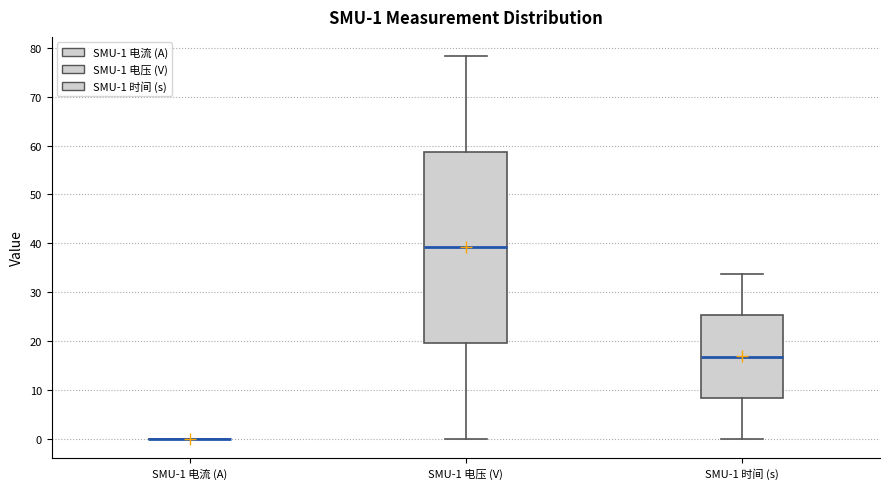

Which box is the tallest, from its lower edge to its upper edge?

SMU-1 电压 (V)